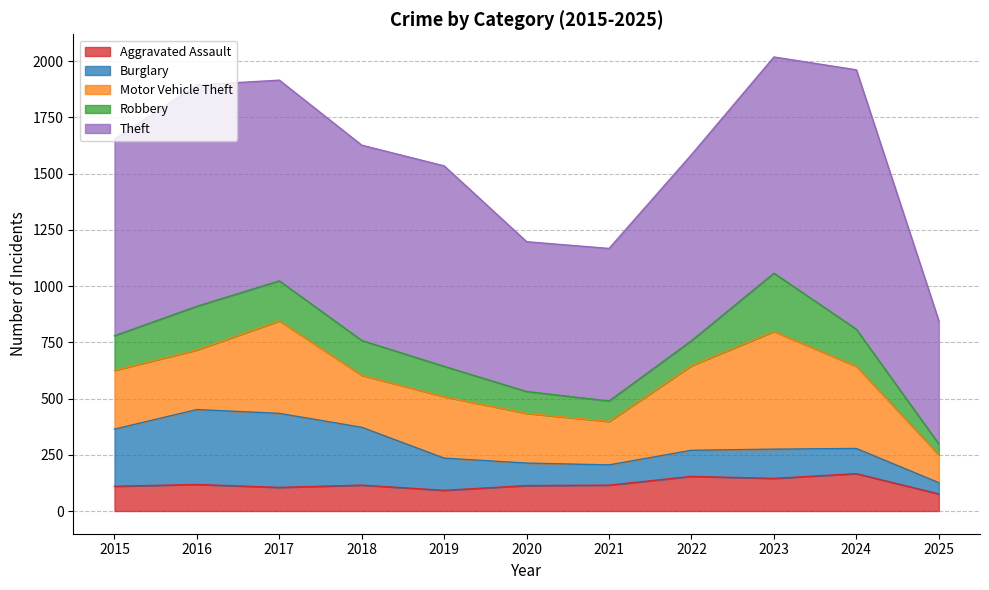

Where is Aggravated Assault nearest to the value 121?

2016